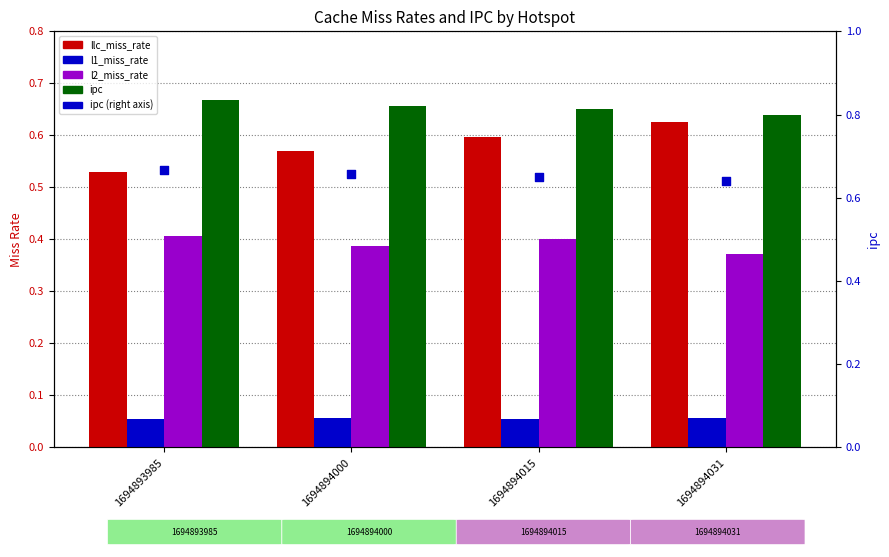

What is the total value across all series at 1694894000?

2.3